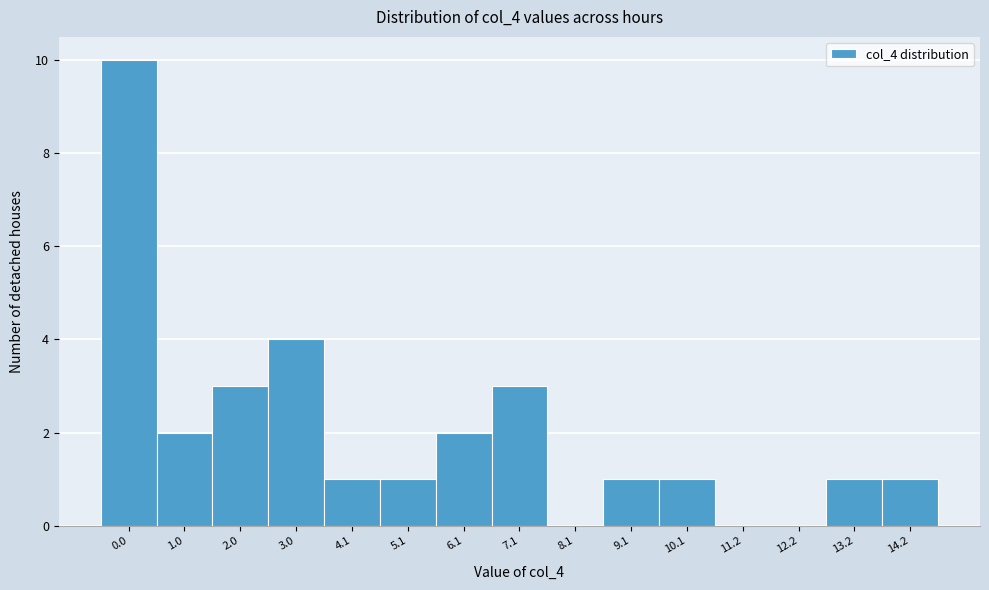

Reading left to right, extract all data points from this chart.

0.0=10	1.0=2	2.0=3	3.0=4	4.1=1	5.1=1	6.1=2	7.1=3	8.1=0	9.1=1	10.1=1	11.2=0	12.2=0	13.2=1	14.2=1